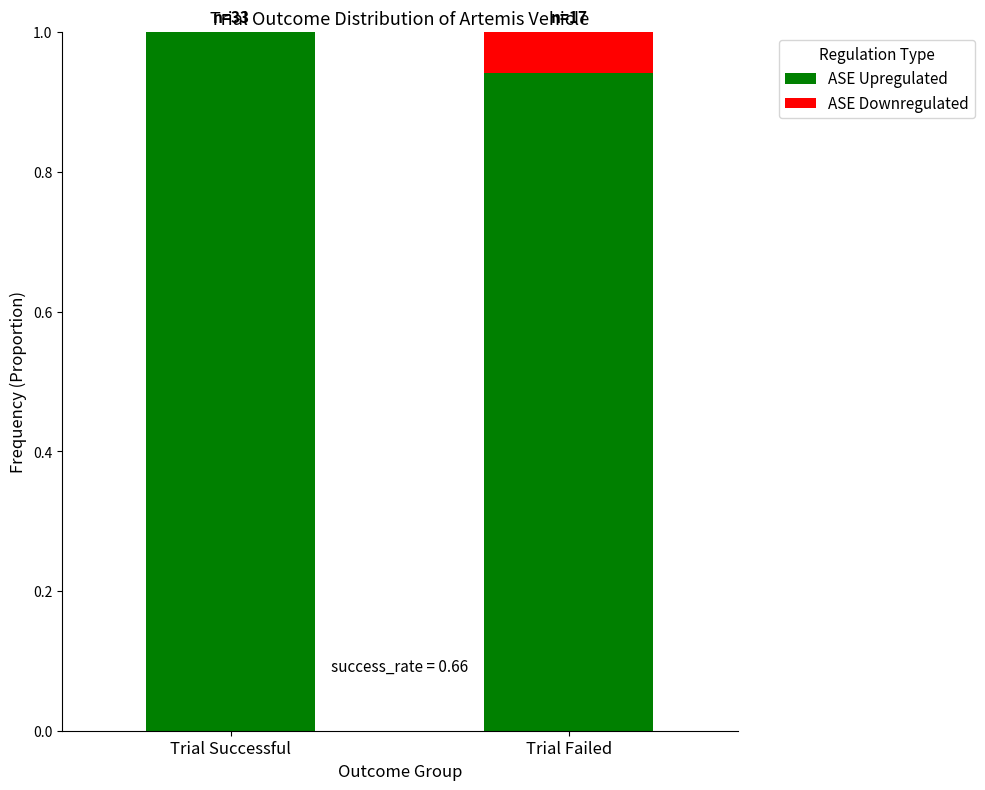

What is the maximum value for ASE Upregulated?

1.0